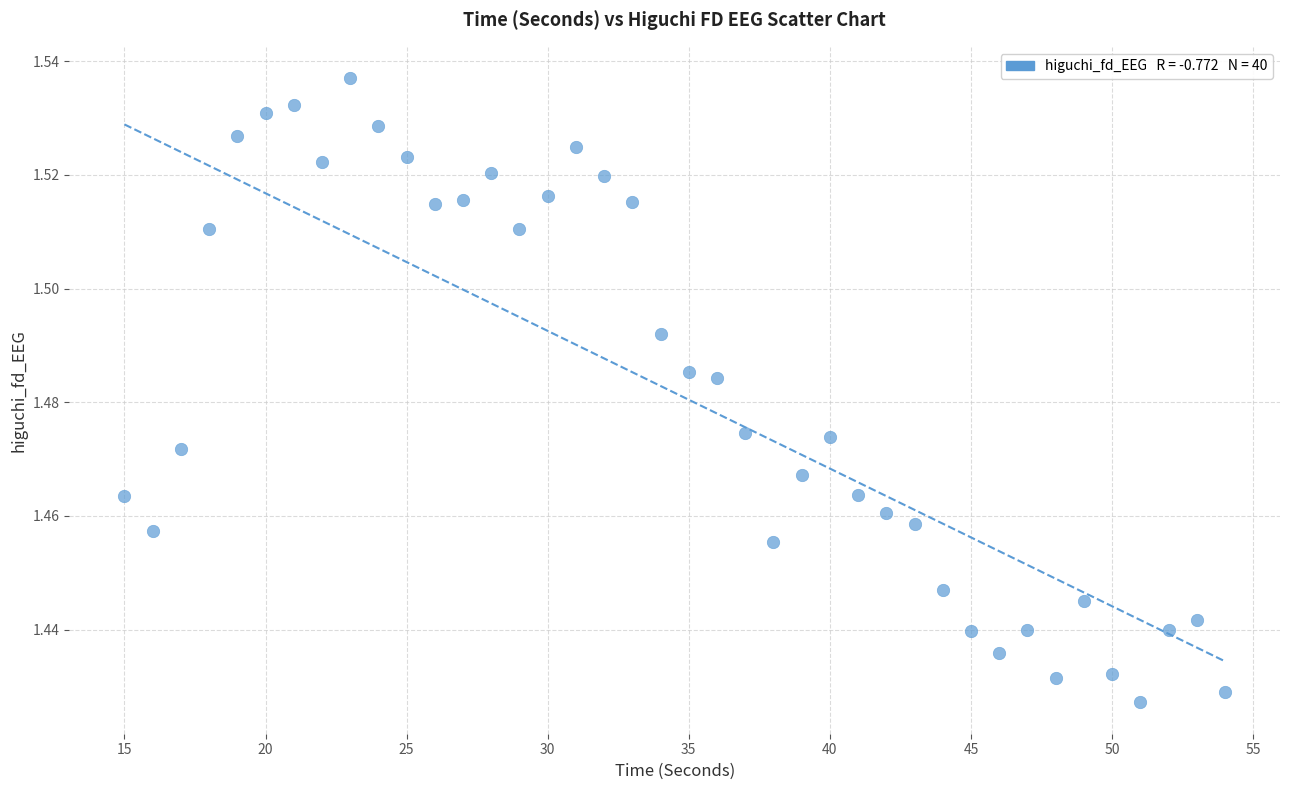

What is the range of X values (max minus min)?

39.0